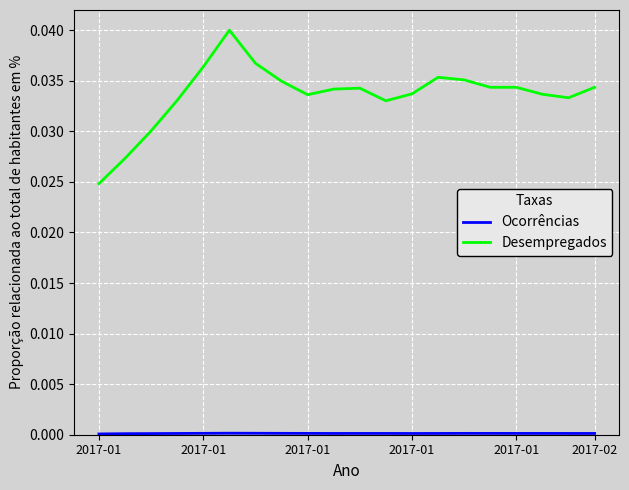

True or false: Desempregados has more than 1 points higher than both neighbors.

True